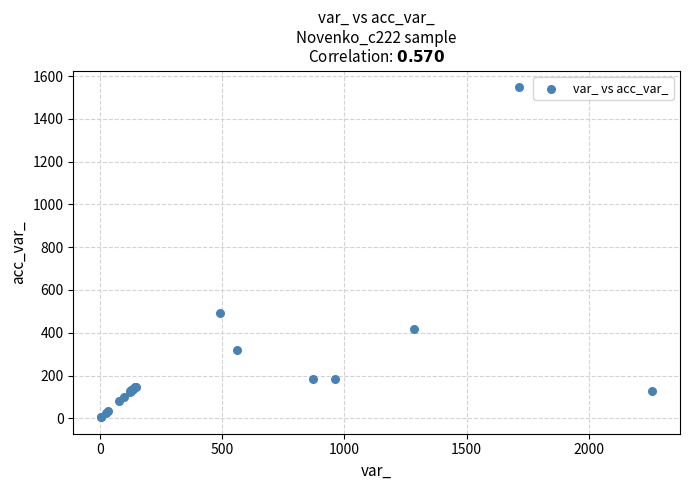

What Y value in the scatter plot is closest to 777?

493